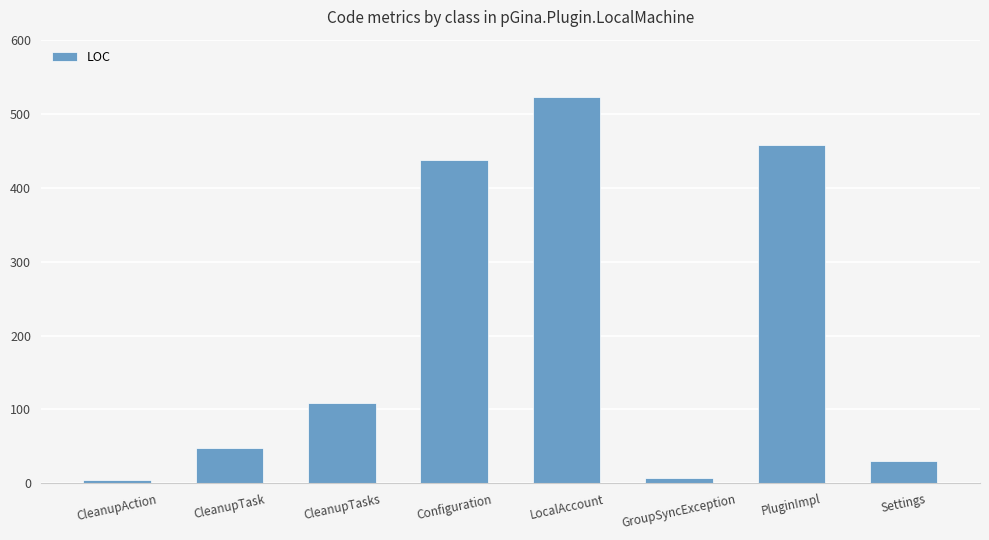

The value at CleanupAction is 4. True or false?

True